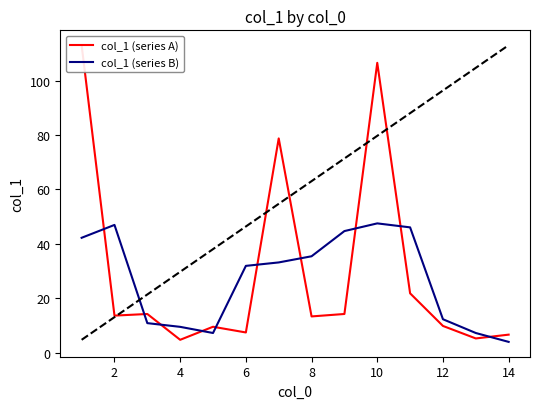

At which label is col_1 (series B) closest to 25?

6